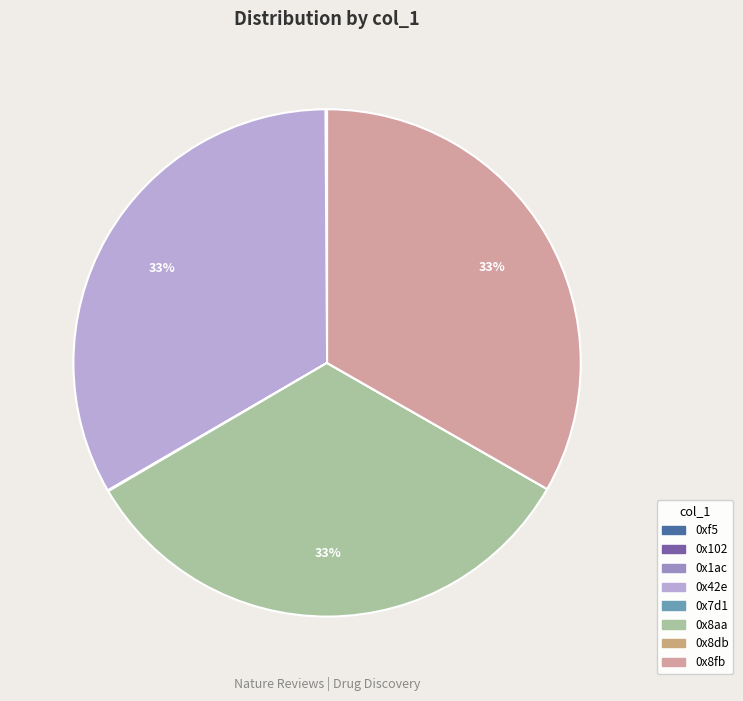

What percentage do 0x8fb and 0x8db together represent?

33.3%